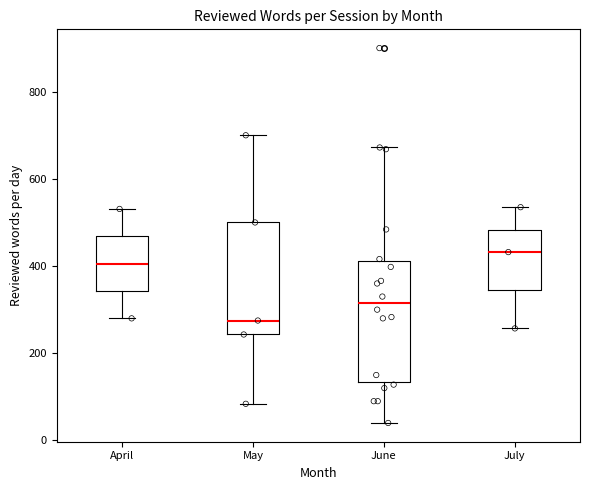

Which box has the lowest median line?

May